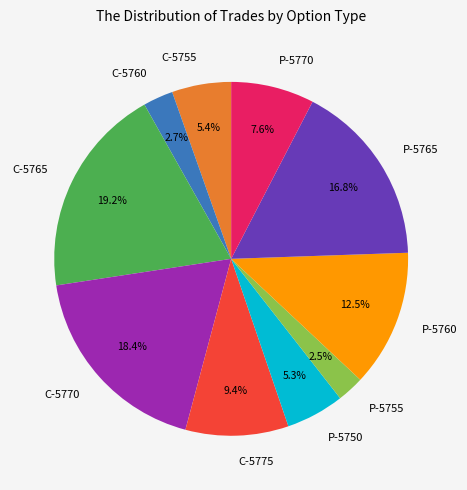

Does C-5770 represent more than half of the total?

No